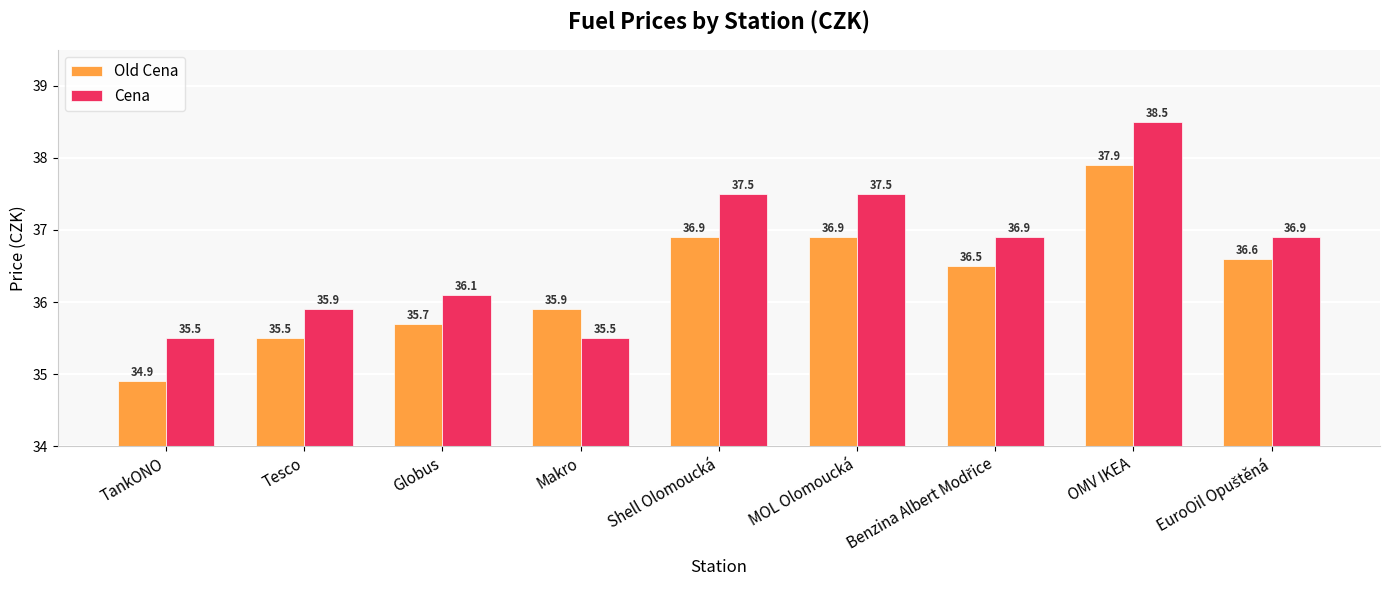

The value of Cena at OMV IKEA is 38.5. True or false?

True